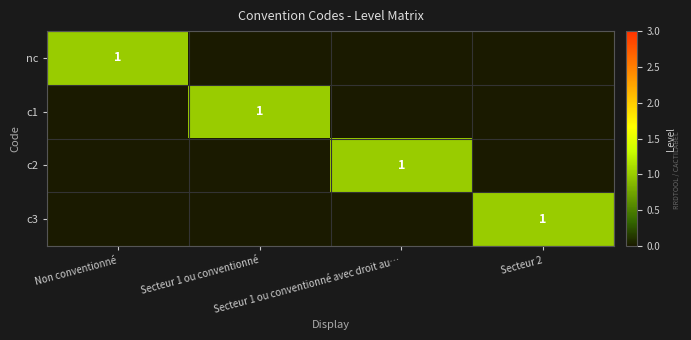

How many c2 values are between 0 and 1?

4